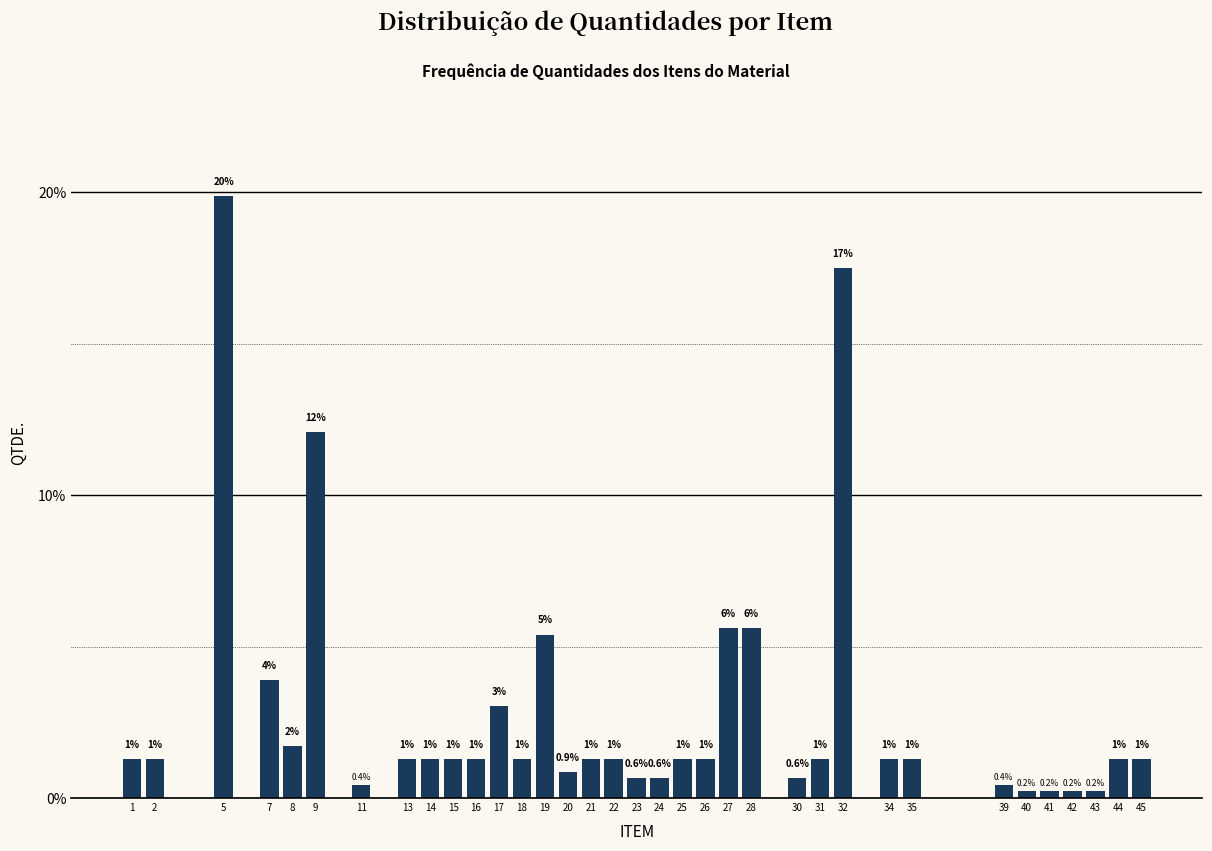

Does the chart contain any negative values?

No